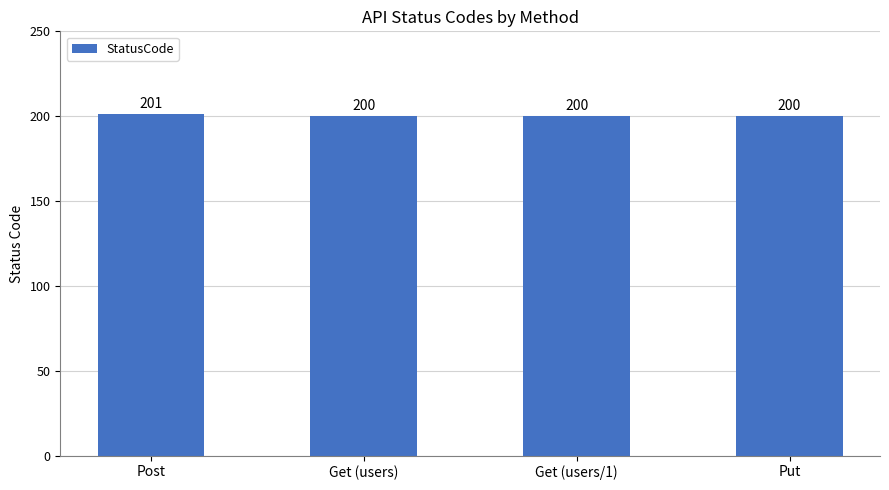

Reading left to right, list all the values displayed in this chart.

201	200	200	200